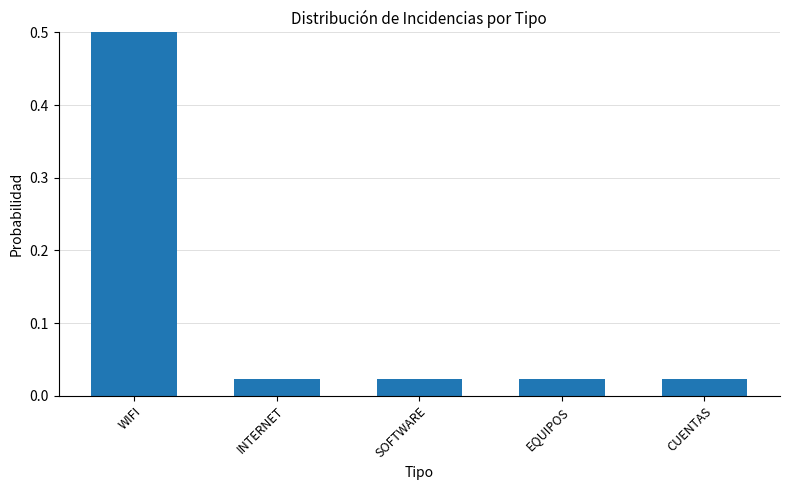

How many series are shown in this chart?

1